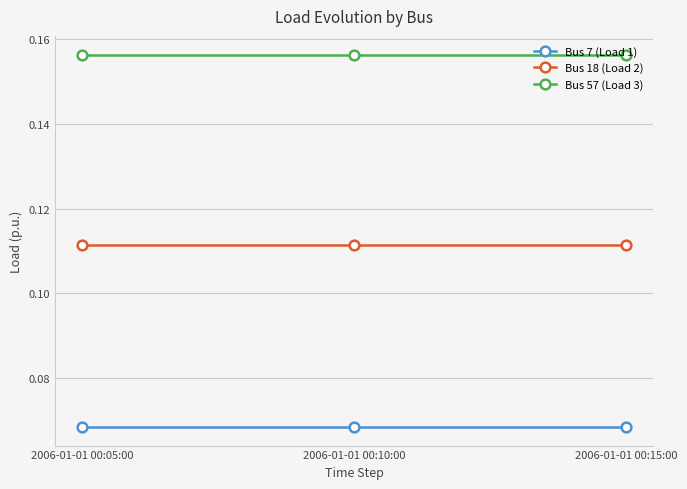

Which series has the largest total across all categories?

Bus 57 (Load 3)